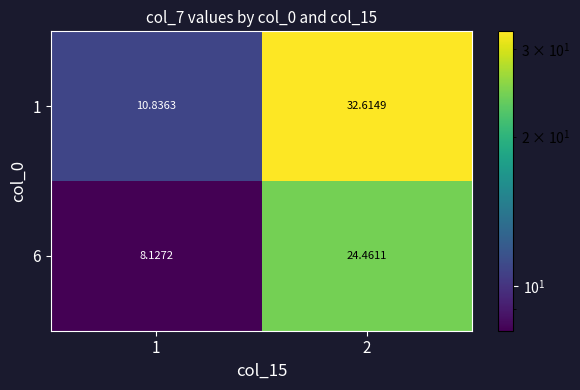

Is the value of 1 at 2 greater than the value of 6 at 2?

Yes